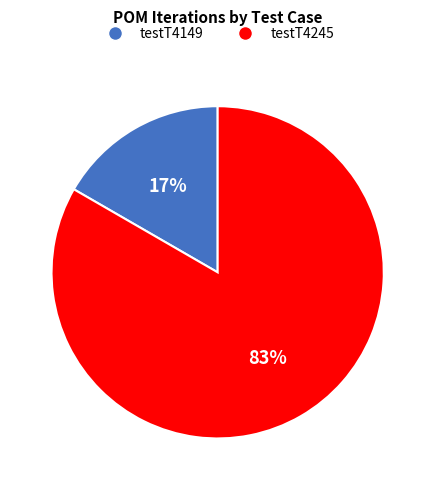

To the nearest percent, what portion does testT4149 represent?

17%